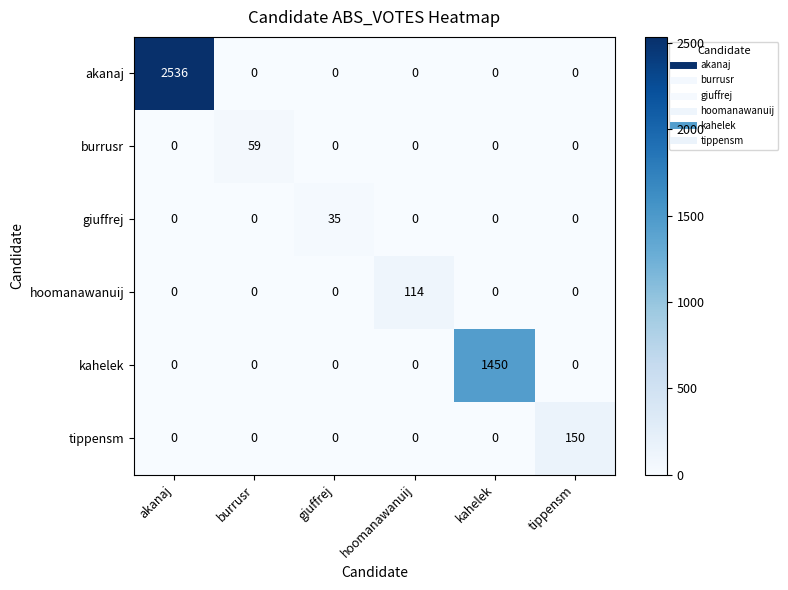

True or false: tippensm has a value of 53 at hoomanawanuij.

False